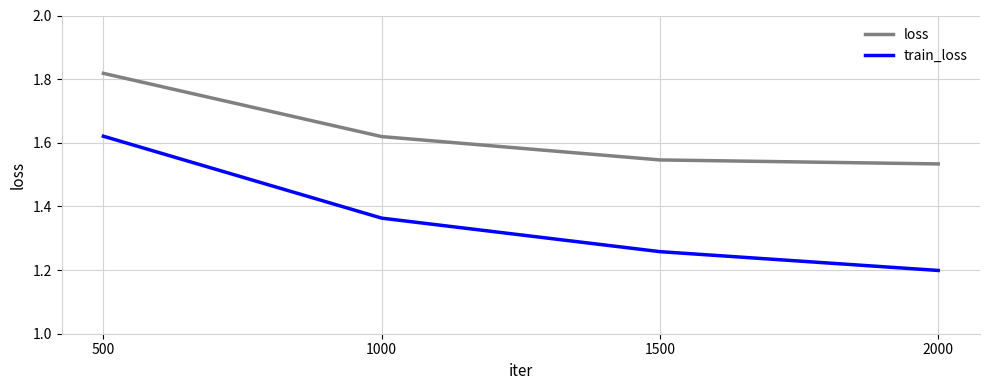

What is the sum of the loss values at 2000 and 1500?

3.1